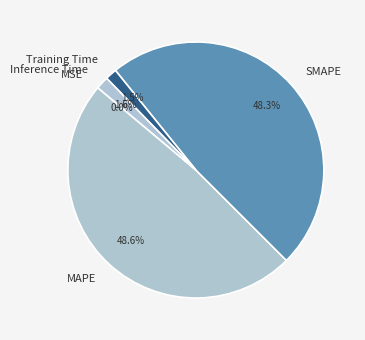

To the nearest percent, what is the difference between the largest and smallest slice percentages?

49%